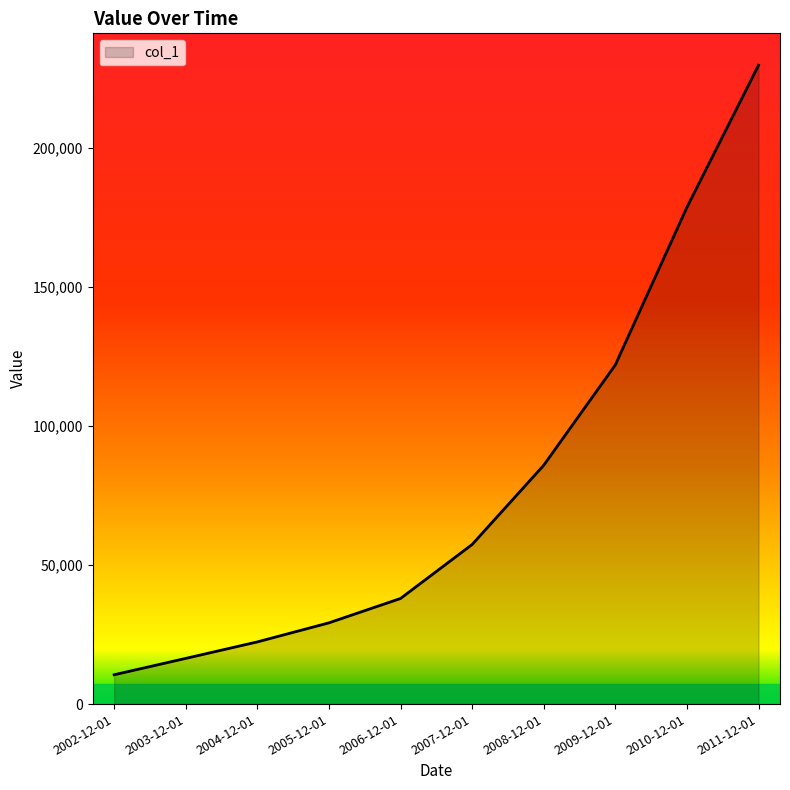

List the labels in order of value, smallest first.

2002-12-01, 2003-12-01, 2004-12-01, 2005-12-01, 2006-12-01, 2007-12-01, 2008-12-01, 2009-12-01, 2010-12-01, 2011-12-01